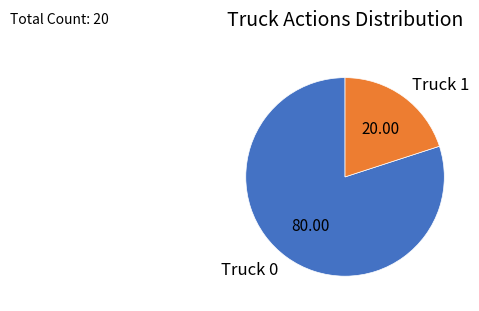

Does any single category account for the majority?

Yes